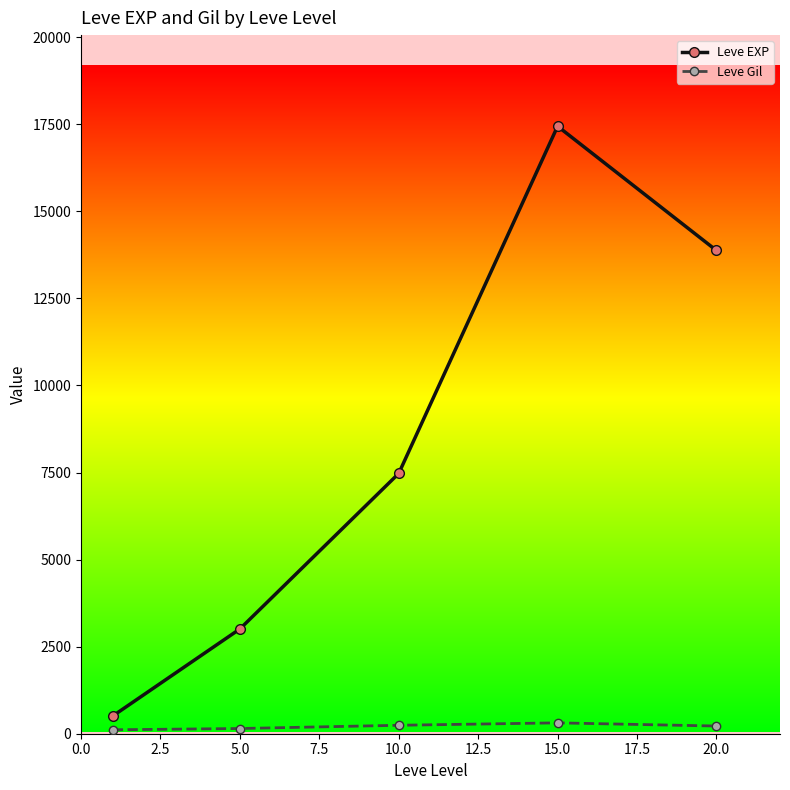

Which series has the widest spread of values?

Leve EXP